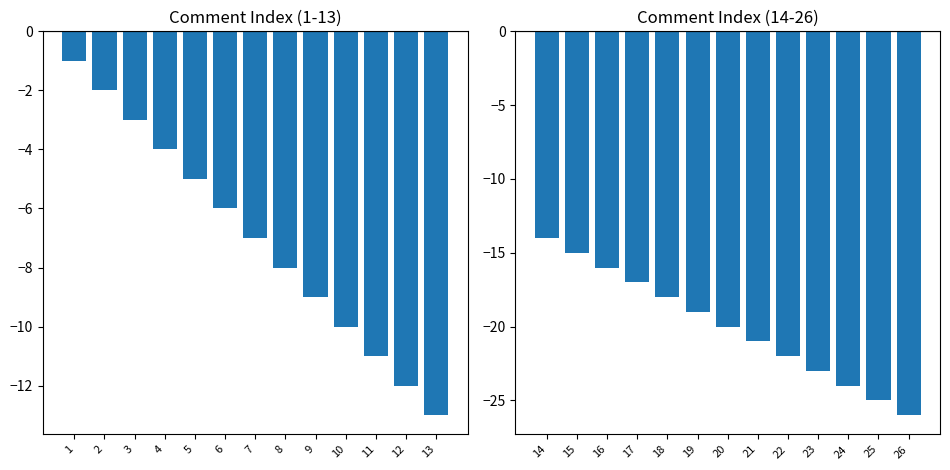

Reading right to left, what are all the values shown in this chart?

Comment Index (1-13): 13=-13	12=-12	11=-11	10=-10	9=-9	8=-8	7=-7	6=-6	5=-5	4=-4	3=-3	2=-2	1=-1
Comment Index (14-26): 13=-26	12=-25	11=-24	10=-23	9=-22	8=-21	7=-20	6=-19	5=-18	4=-17	3=-16	2=-15	1=-14